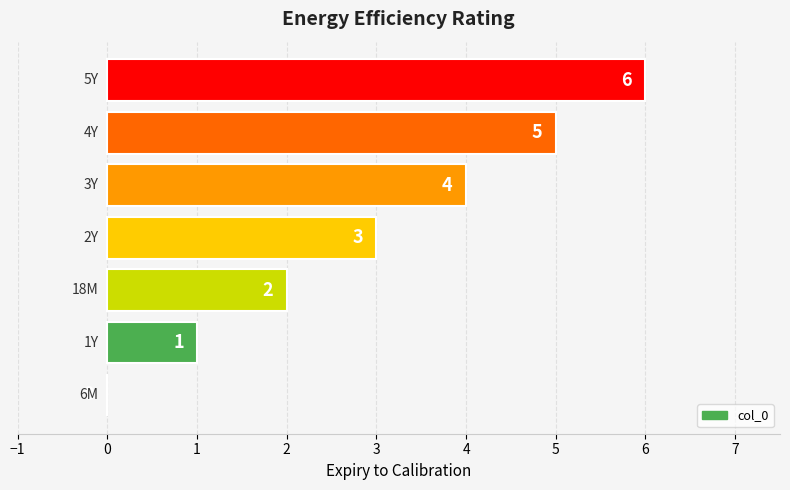

How many positive values are there?

6